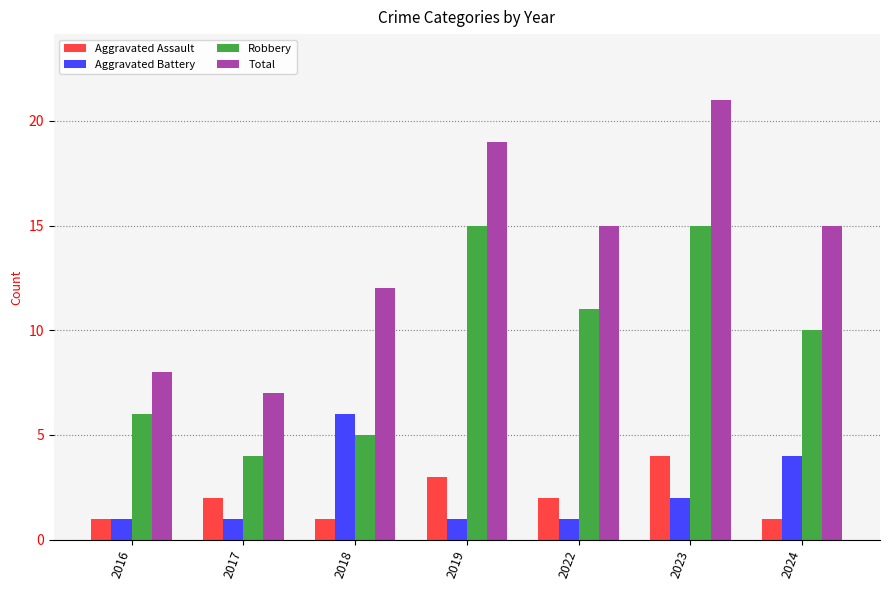

Which label corresponds to the largest value in the chart?

2023